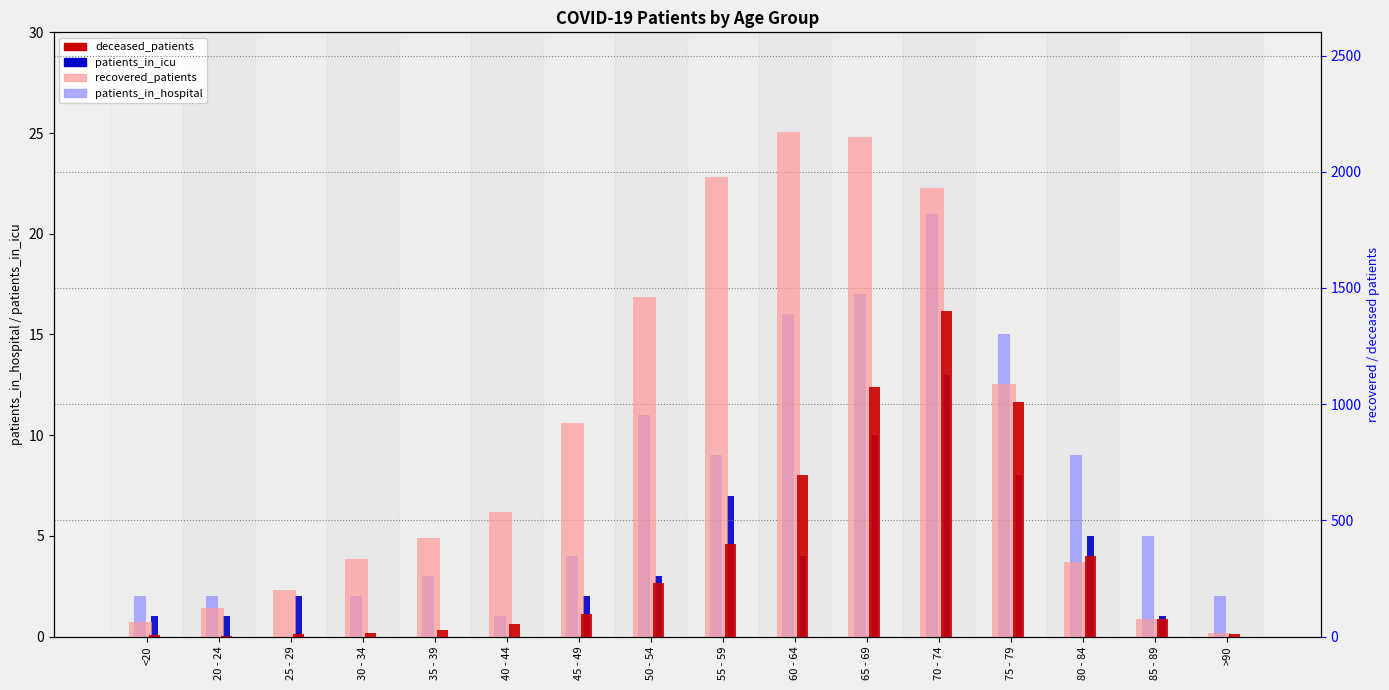

How many groups of bars are there?

16